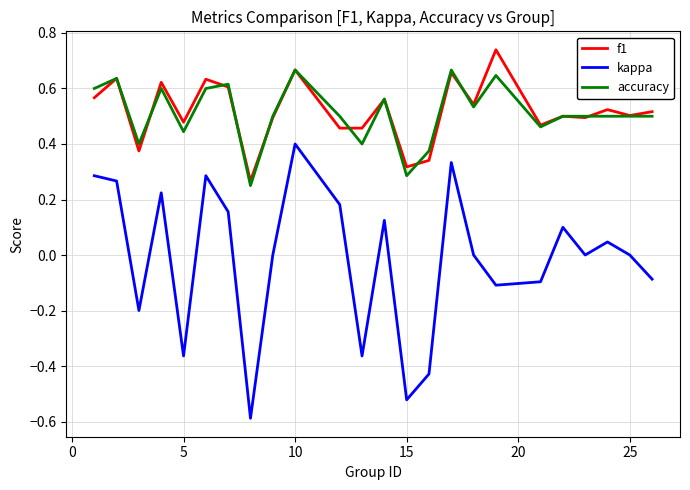

What is the minimum value shown in the chart?

-0.6